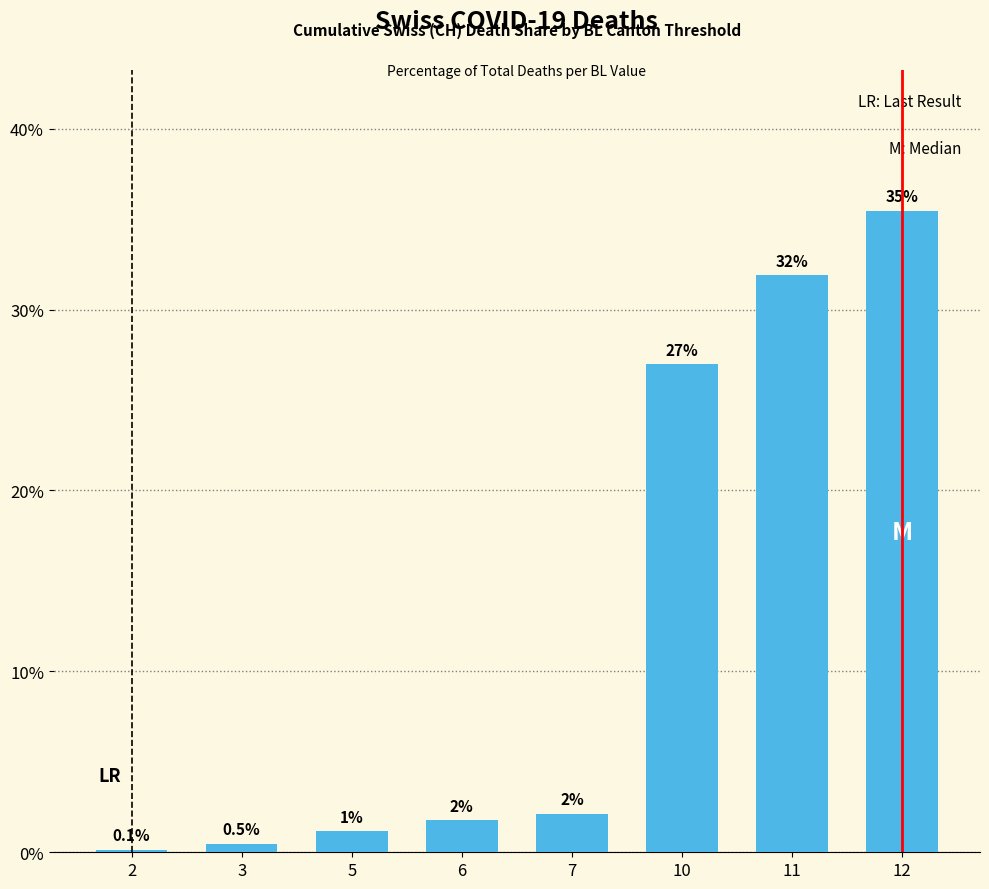

What is the difference between the maximum and minimum values?

35.3